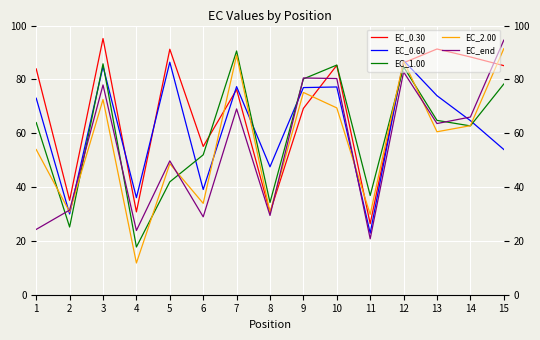

How many times do EC_0.30 and EC_end cross each other?

3